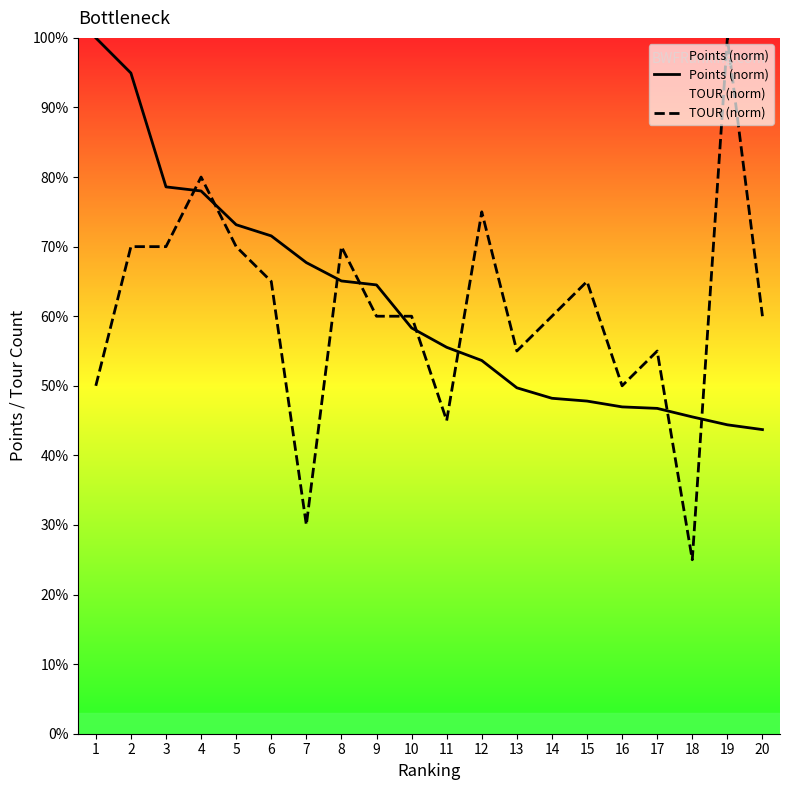

Which series changed the most between 6 and 13?

Points (norm)